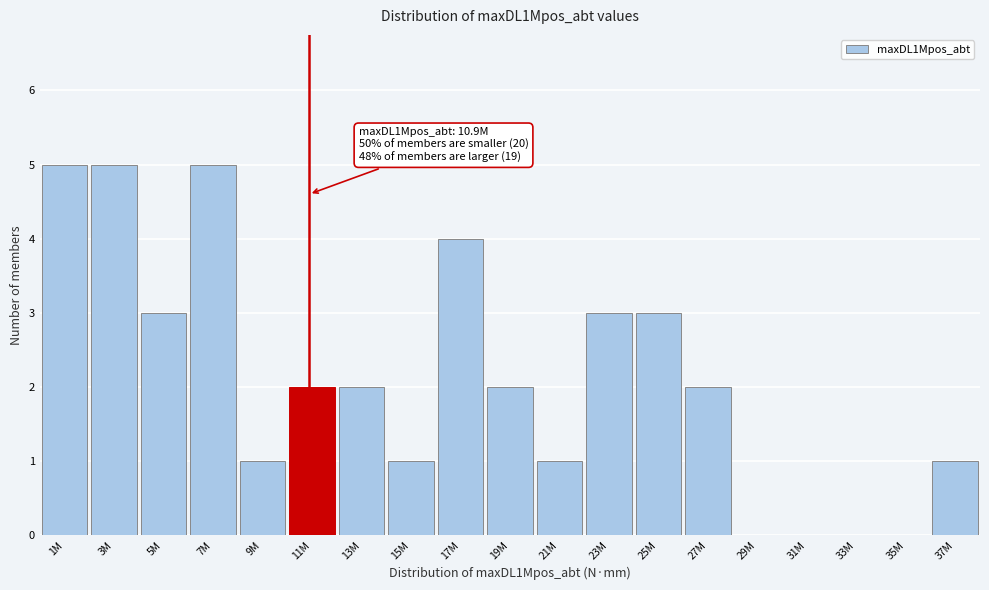

Reading left to right, transcribe all the data shown in this chart.

1M=5	3M=5	5M=3	7M=5	9M=1	11M=2	13M=2	15M=1	17M=4	19M=2	21M=1	23M=3	25M=3	27M=2	29M=0	31M=0	33M=0	35M=0	37M=1